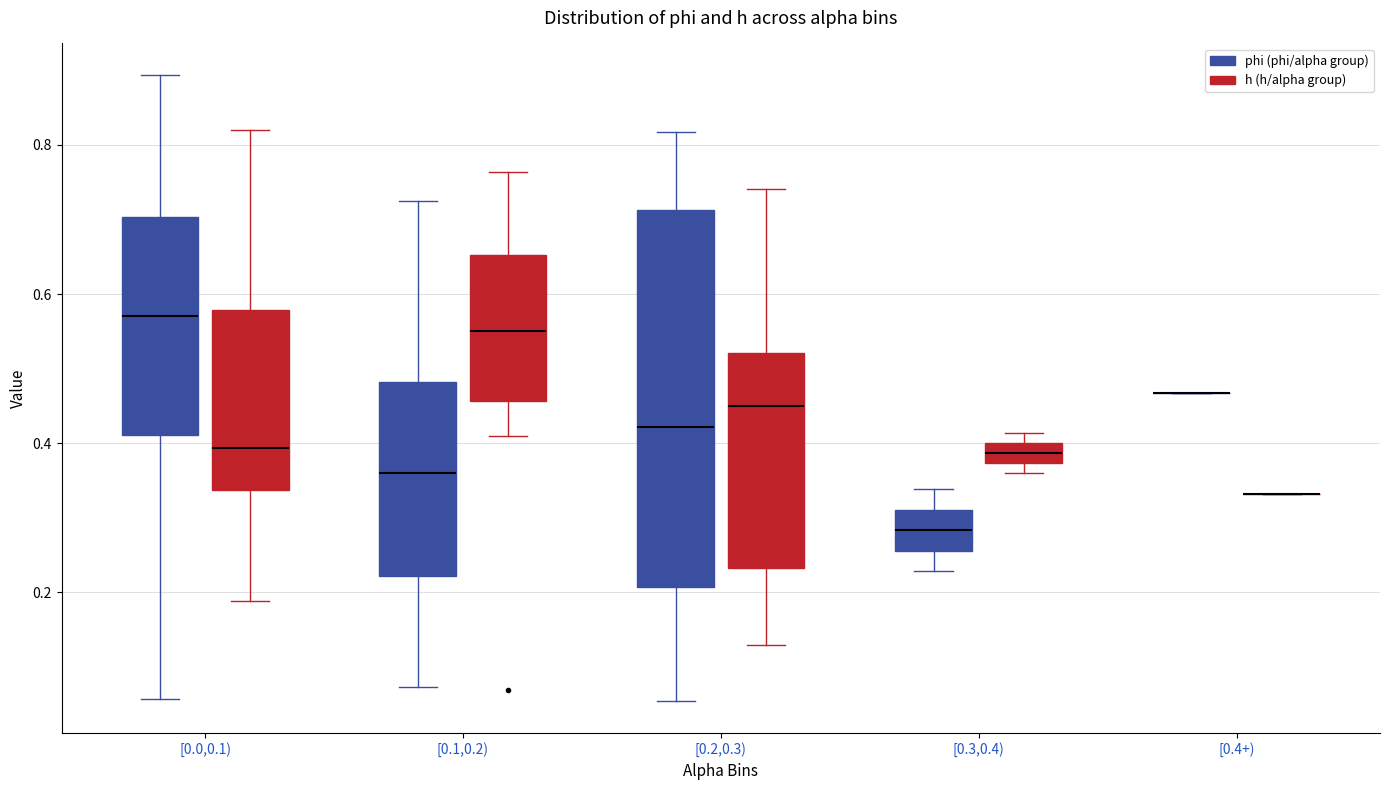

Which box is the tallest, from its lower edge to its upper edge?

[0.2,0.3) (phi (phi/alpha group))